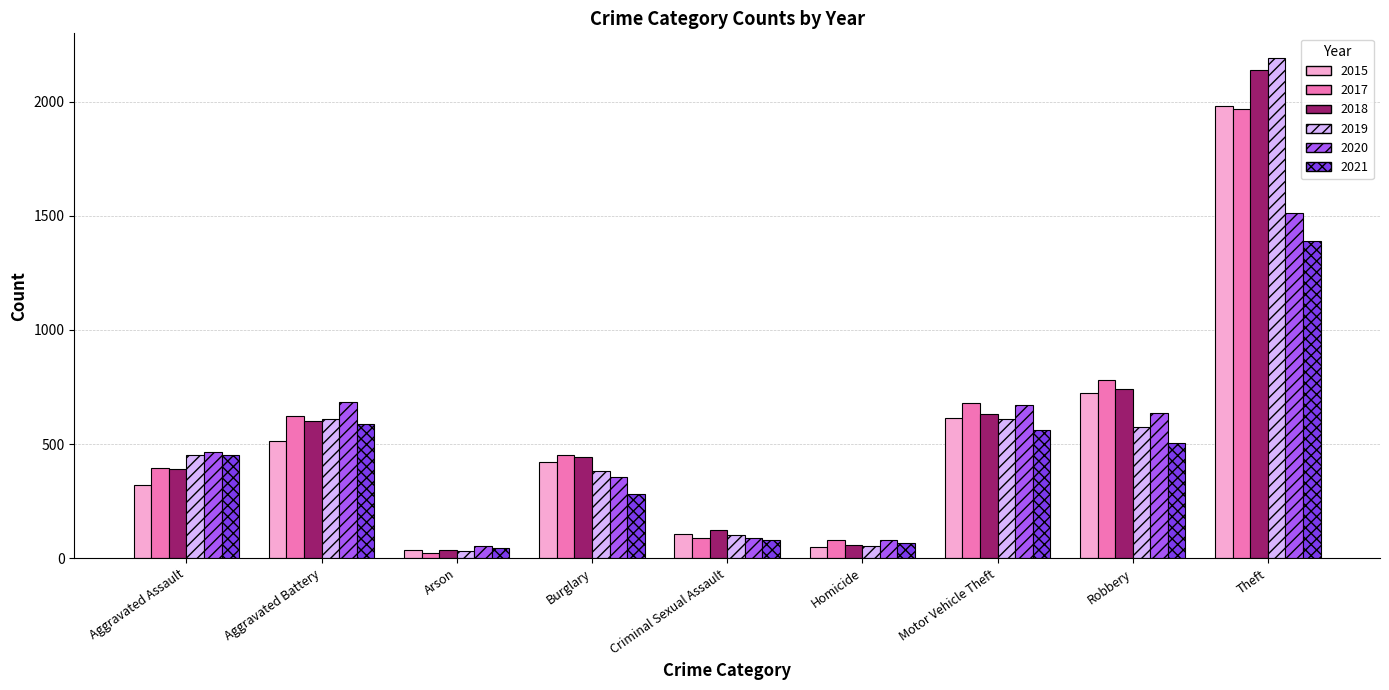

What is the sum of the 2021 values at Aggravated Battery and Aggravated Assault?

1039